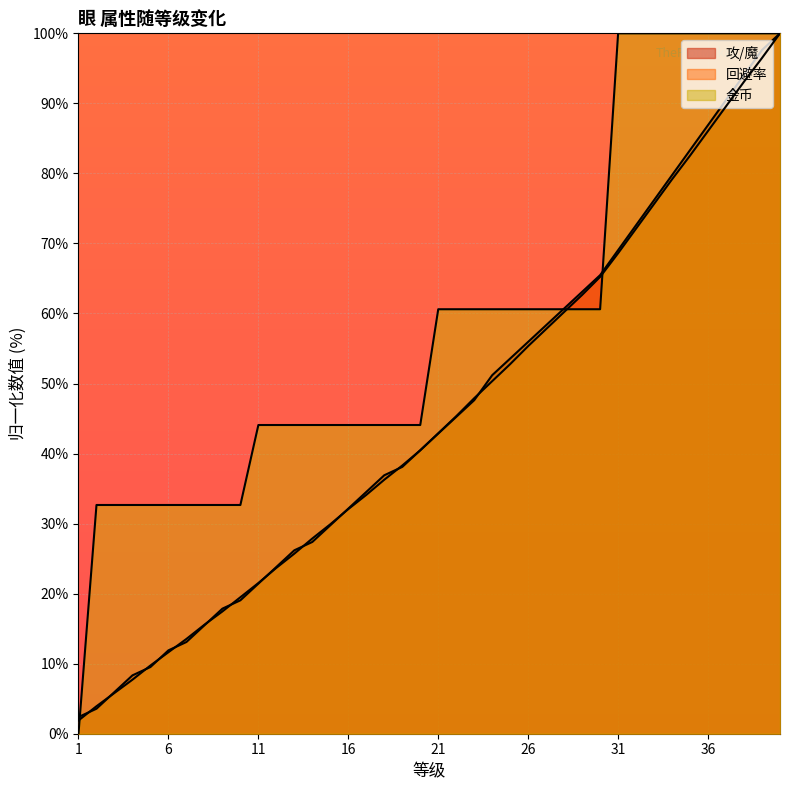

At which category is the sum across all series the highest?

40